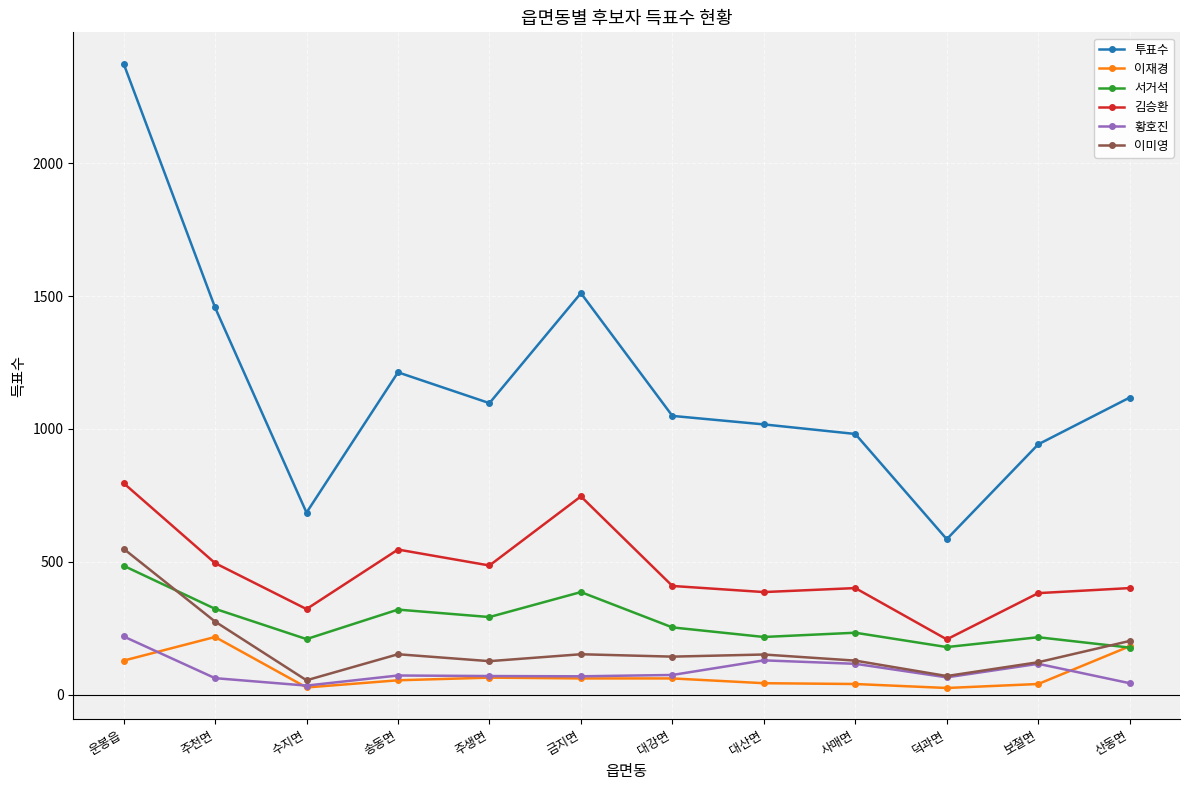

What is the maximum value for 황호진?

219